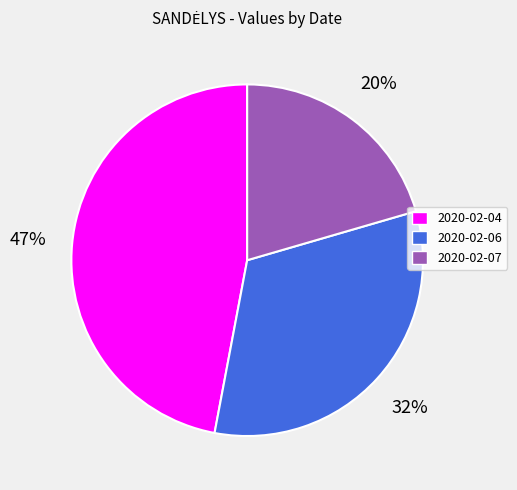

Rank the categories by value from highest to lowest.

2020-02-04, 2020-02-06, 2020-02-07